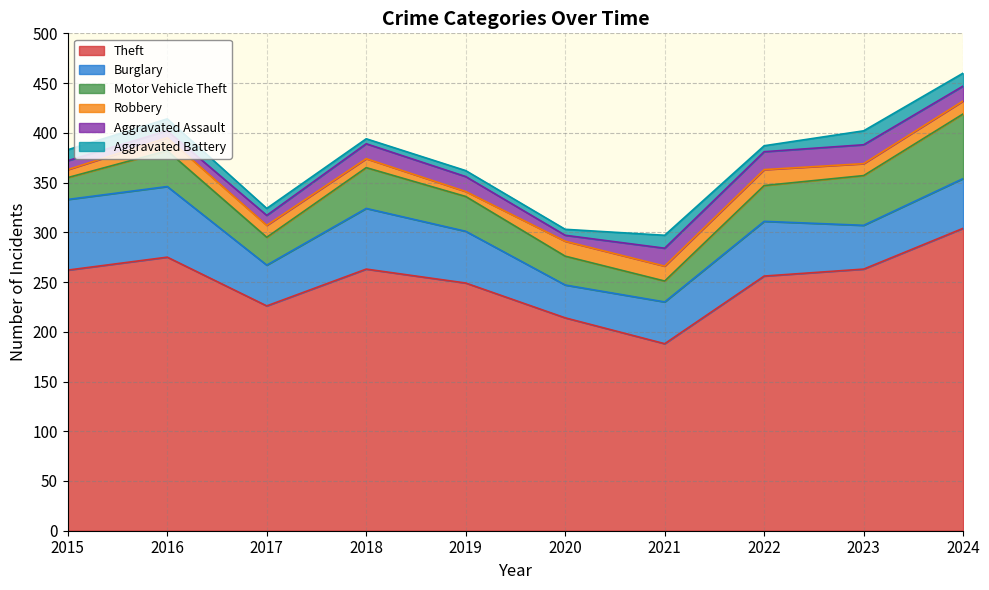

True or false: Aggravated Battery has more than 1 points higher than both neighbors.

True